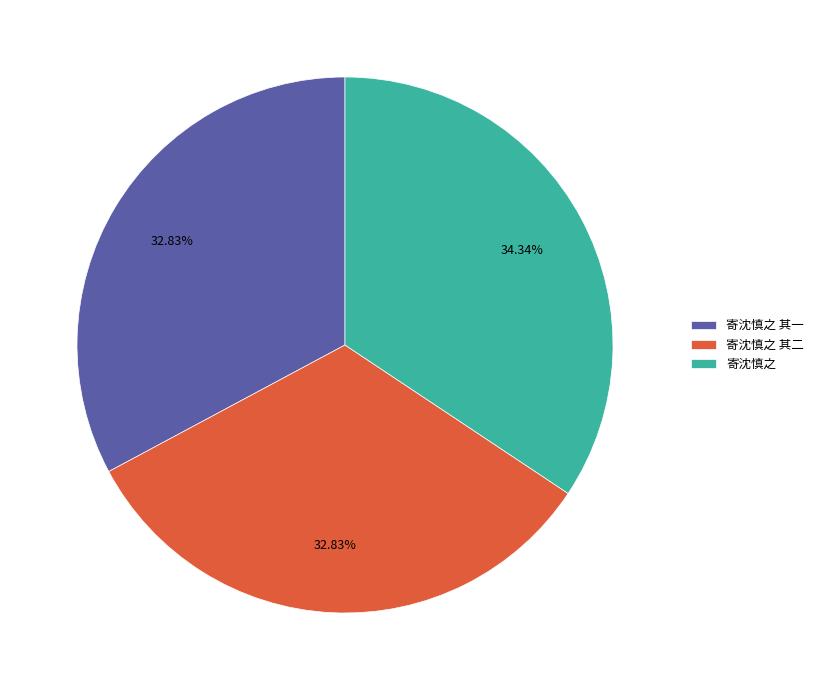

Do 寄沈慎之 and 寄沈慎之 其一 together represent more than half of the pie?

Yes